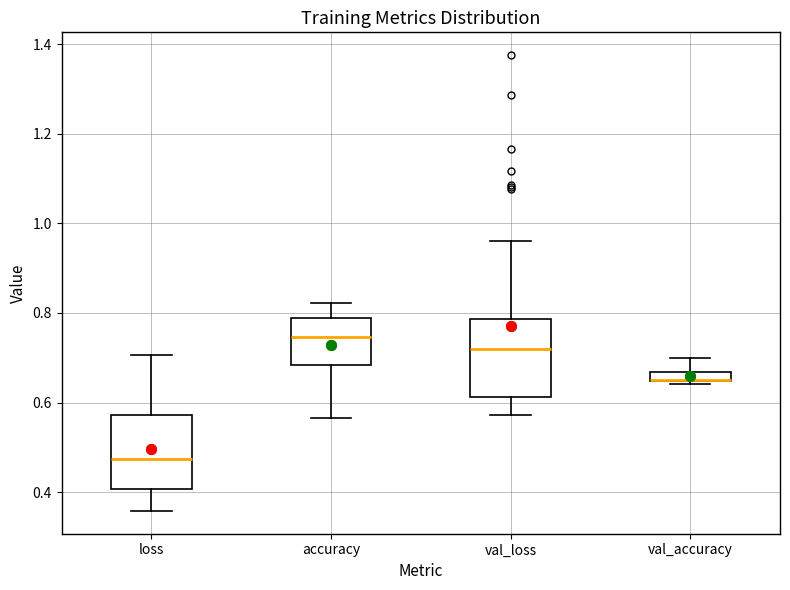

Where does the median line of the box for accuracy sit on the y-axis? The values are not printed on the chart, so give them approximately, as read against the axis.

0.74